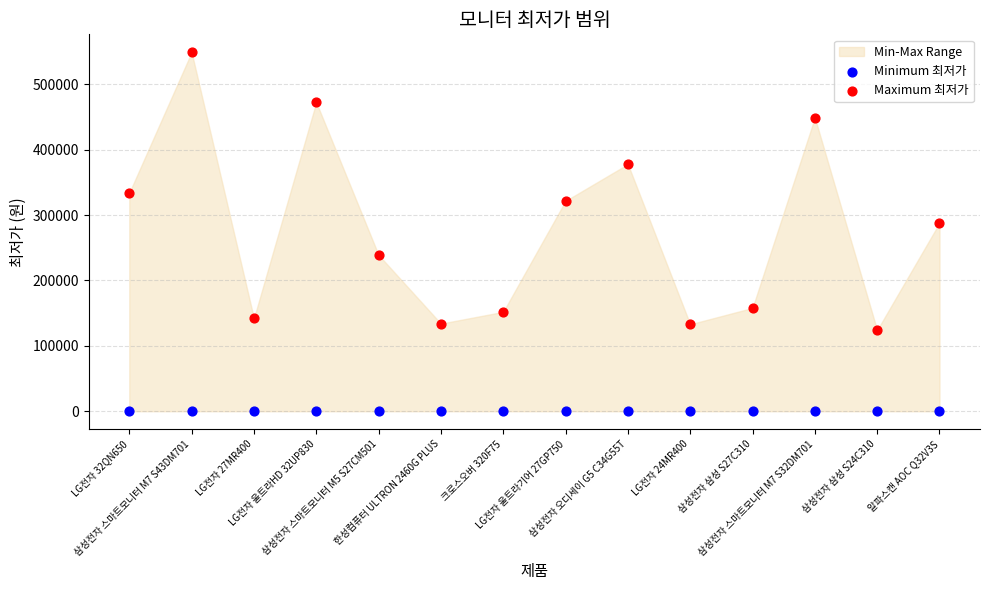

Which series reaches the minimum Y coordinate?

Minimum 최저가